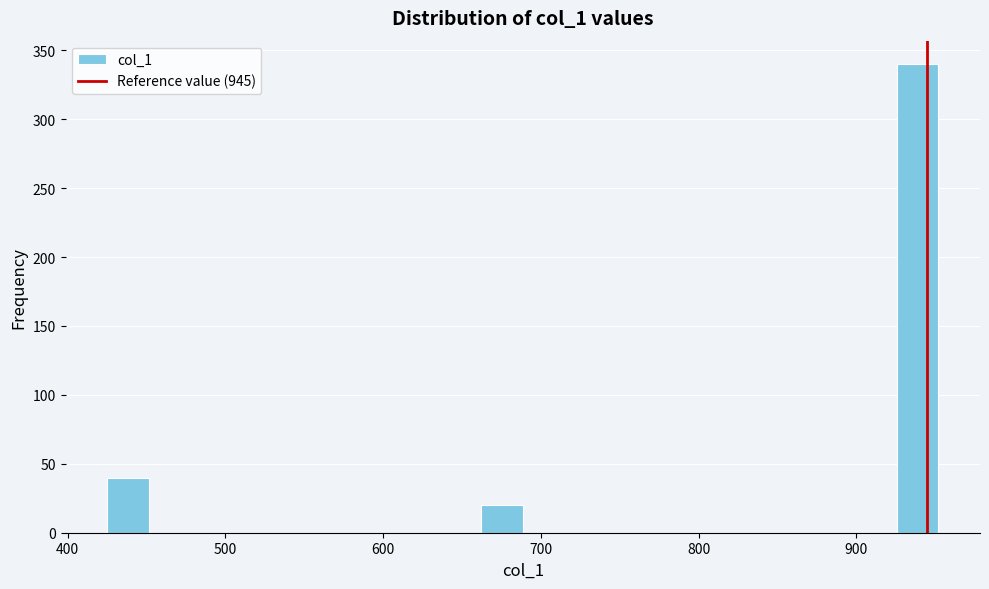

Around what value on the x-axis is the tallest bar? Give the approximate position of its centre, as read against the axis.

940